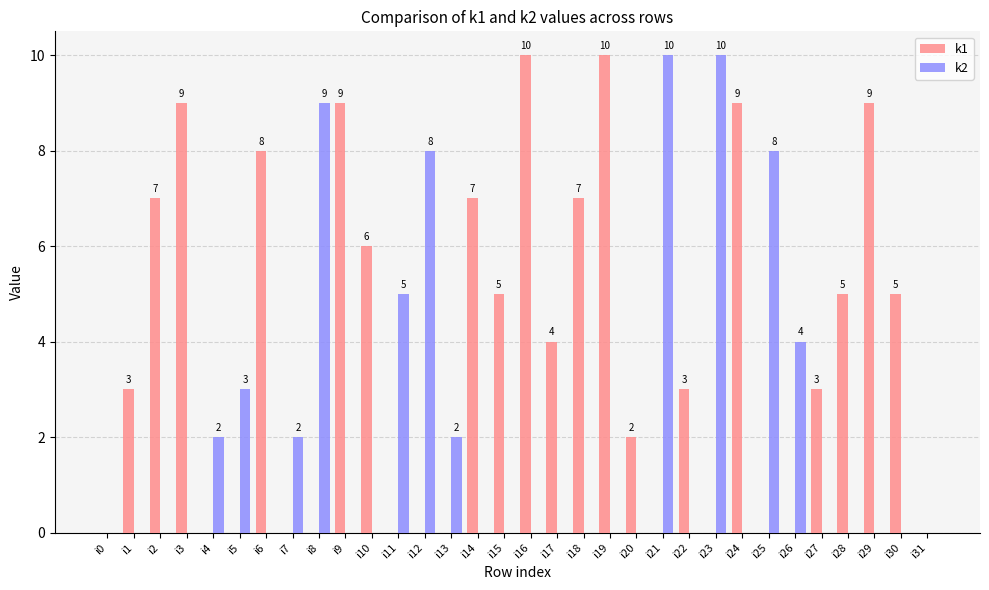

Reading left to right, transcribe all the data shown in this chart.

k1: 0	3	7	9	0	0	8	0	0	9	6	0	0	0	7	5	10	4	7	10	2	0	3	0	9	0	0	3	5	9	5	0
k2: 0	0	0	0	2	3	0	2	9	0	0	5	8	2	0	0	0	0	0	0	0	10	0	10	0	8	4	0	0	0	0	0